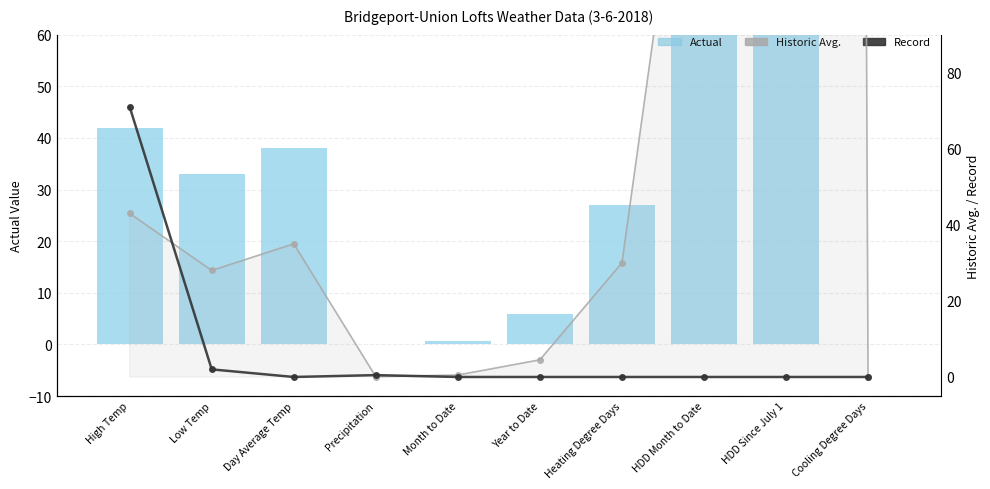

Where is Record nearest to the value 35?

Low Temp